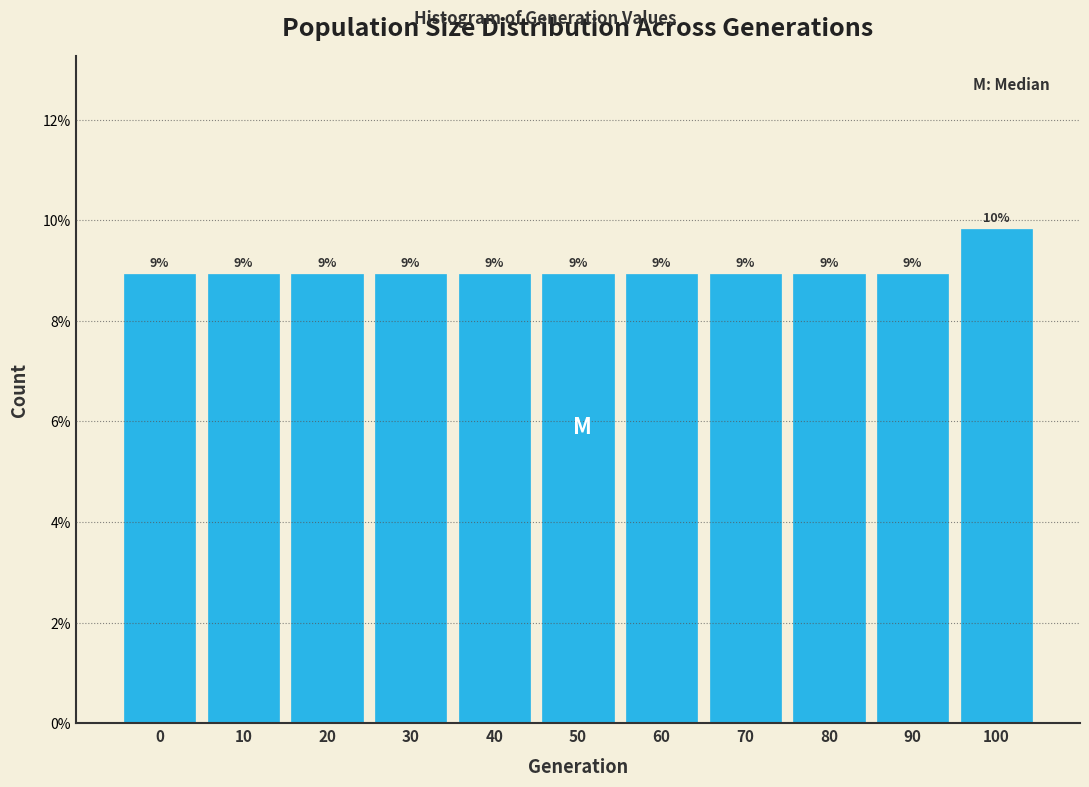

Does the chart contain any negative values?

No